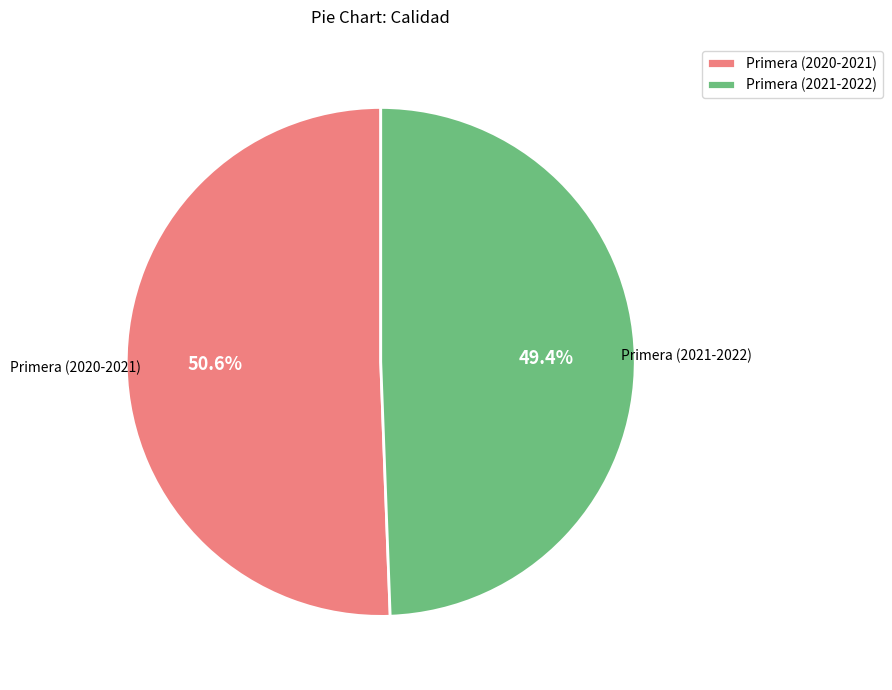

Does Primera (2021-2022) account for over 50% of the chart?

No